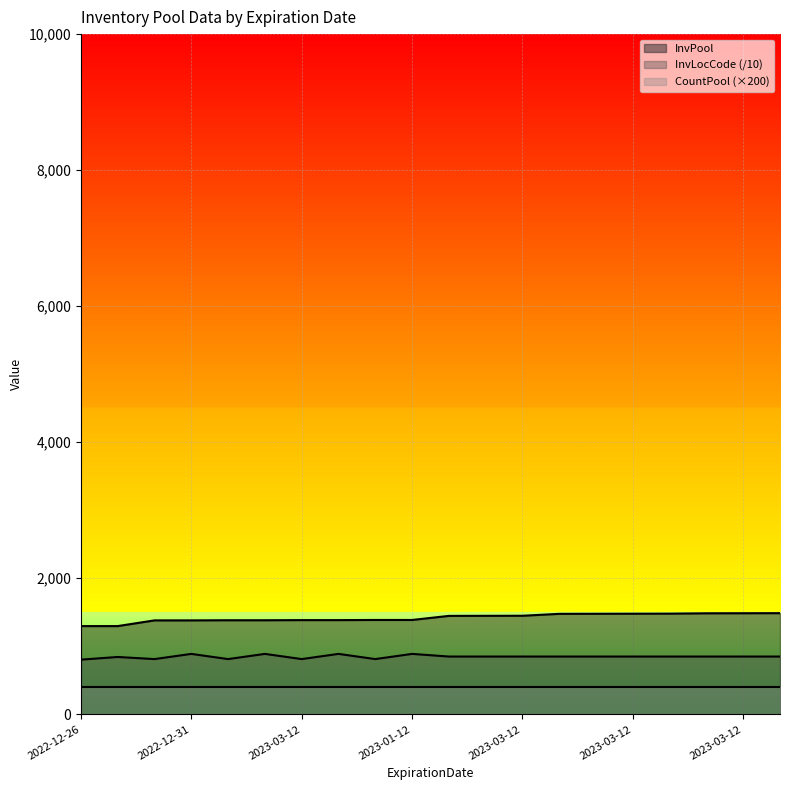

List the labels in order of InvPool value, smallest first.

2022-12-26, 2023-03-19, 2023-03-12, 2022-12-31, 2023-03-12, 2022-12-31, 2023-03-12, 2022-12-31, 2023-03-12, 2023-01-12, 2023-03-12, 2023-03-12, 2023-03-12, 2023-03-12, 2023-03-12, 2023-03-12, 2023-03-12, 2023-03-12, 2023-03-12, 2023-03-12